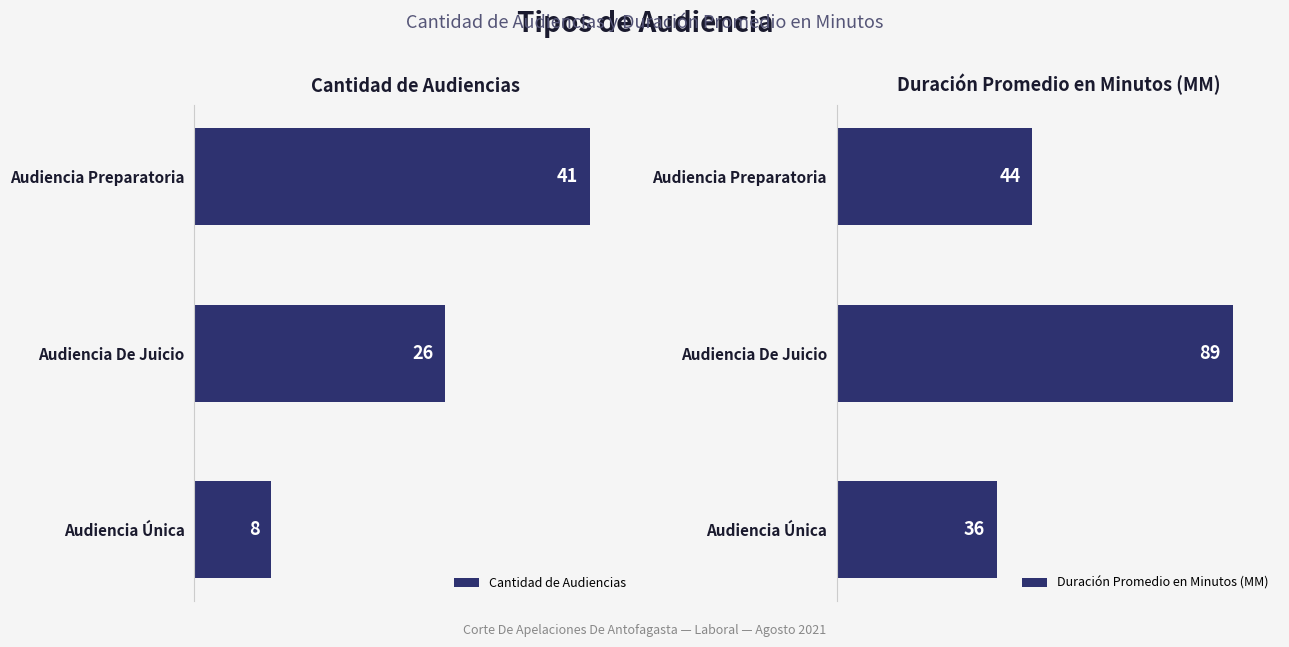

List the labels in order of Cantidad de Audiencias value, largest first.

Audiencia Preparatoria, Audiencia De Juicio, Audiencia Única